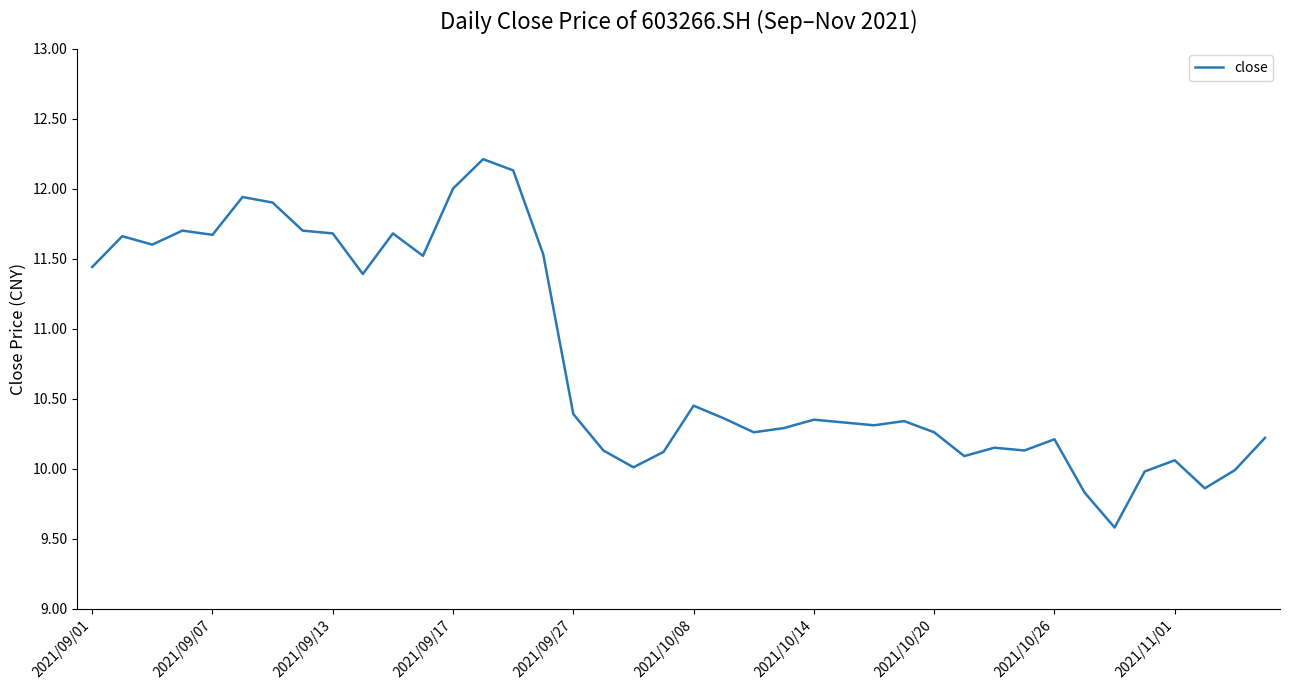

What is the minimum value shown in the chart?

9.6